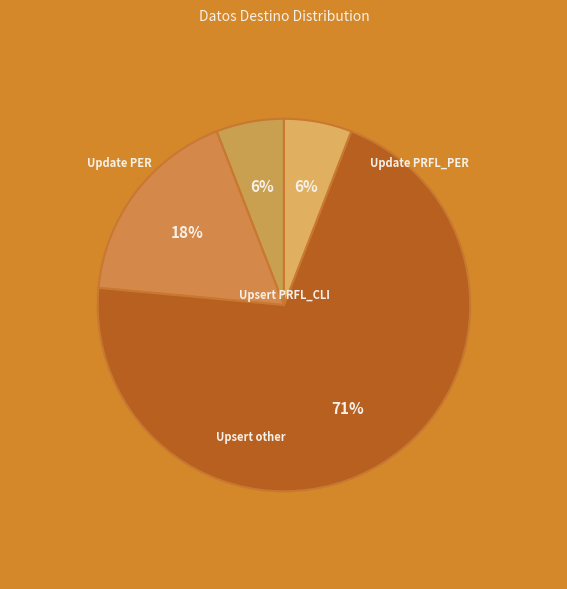

Count the number of slices in the pie.

4